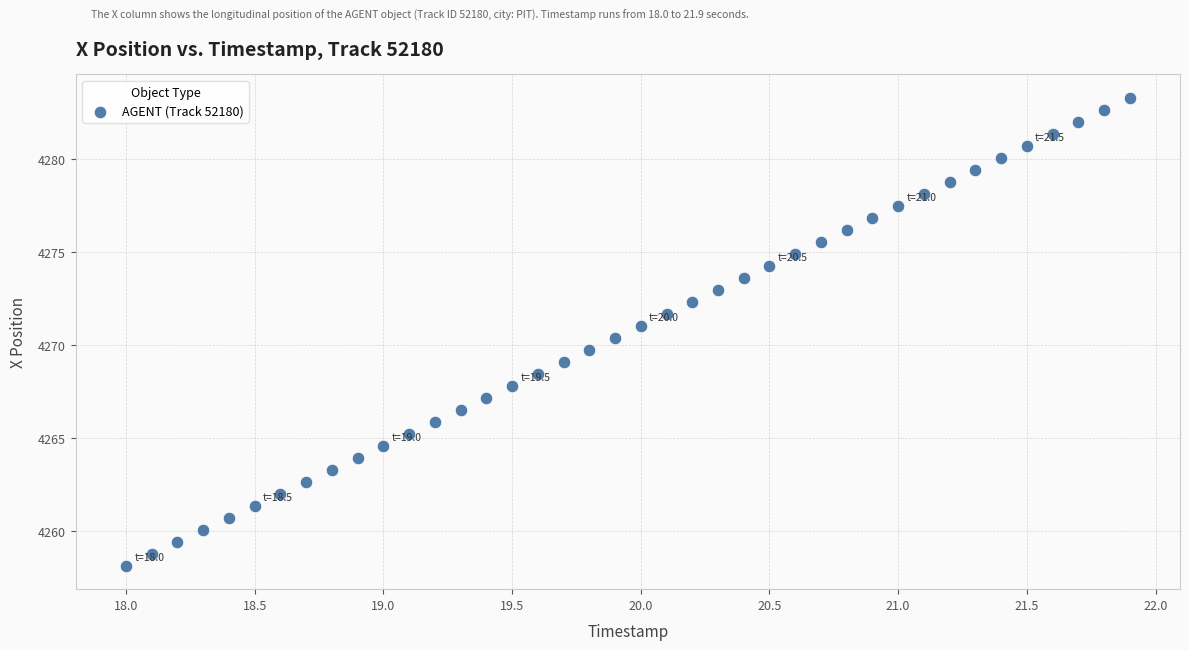

What is the range of X values (max minus min)?

3.9